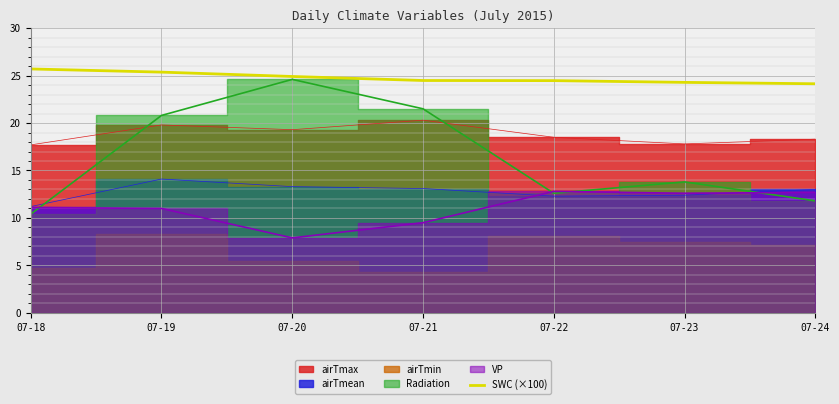

The value of SWC (×100) at 07-21 is 38.0. True or false?

False